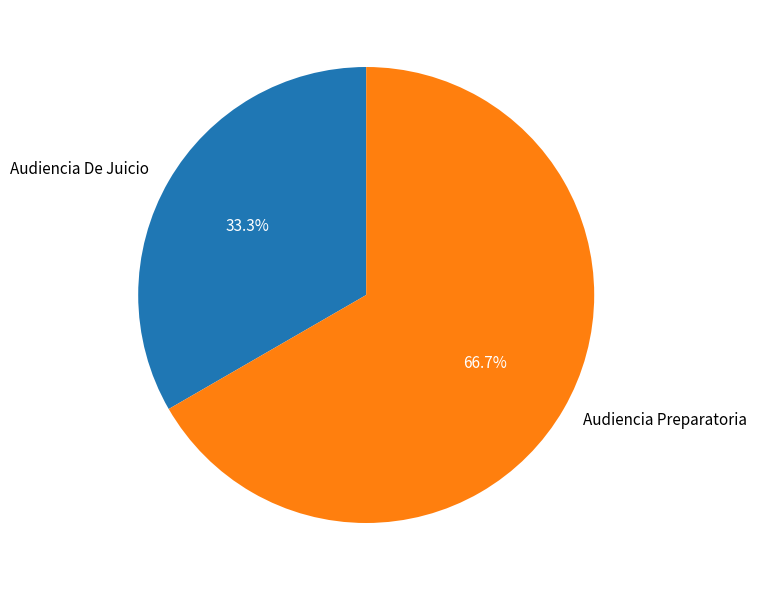

What percentage is NOT represented by Audiencia Preparatoria?

33.3%